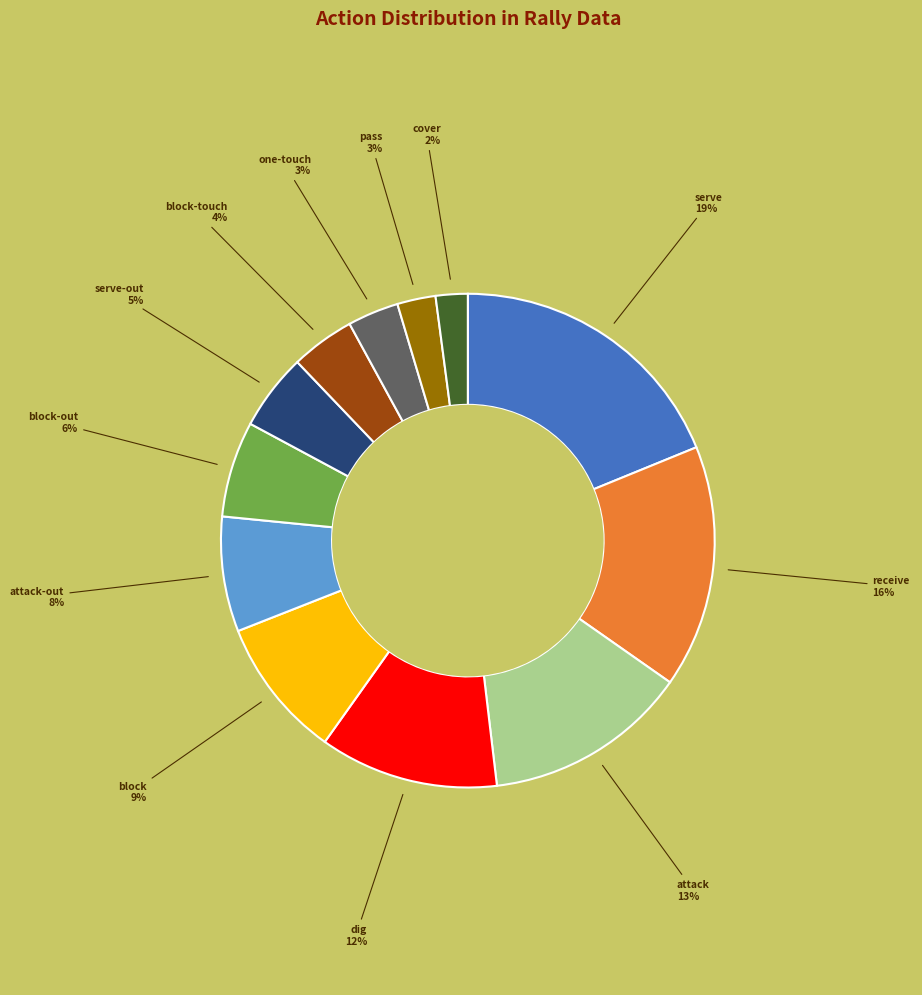

Do block-touch and receive together represent more than half of the pie?

No